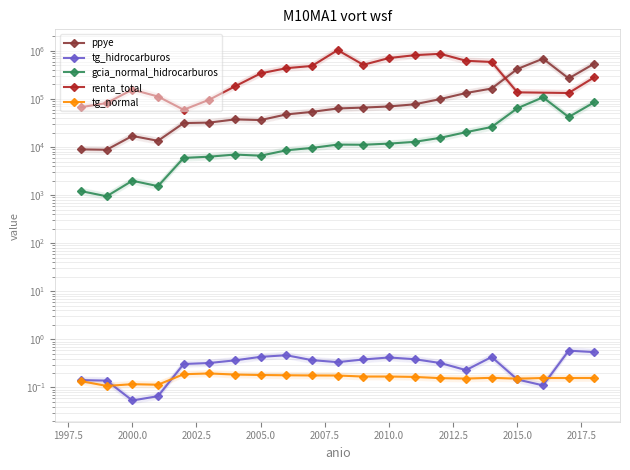

Between 2001 and 1999, which is larger?

2001